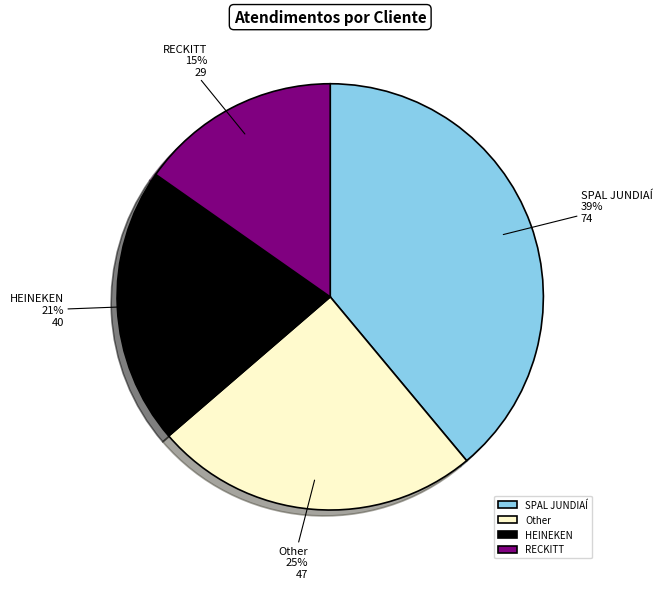

Which category has the biggest portion of the pie?

SPAL JUNDIAÍ